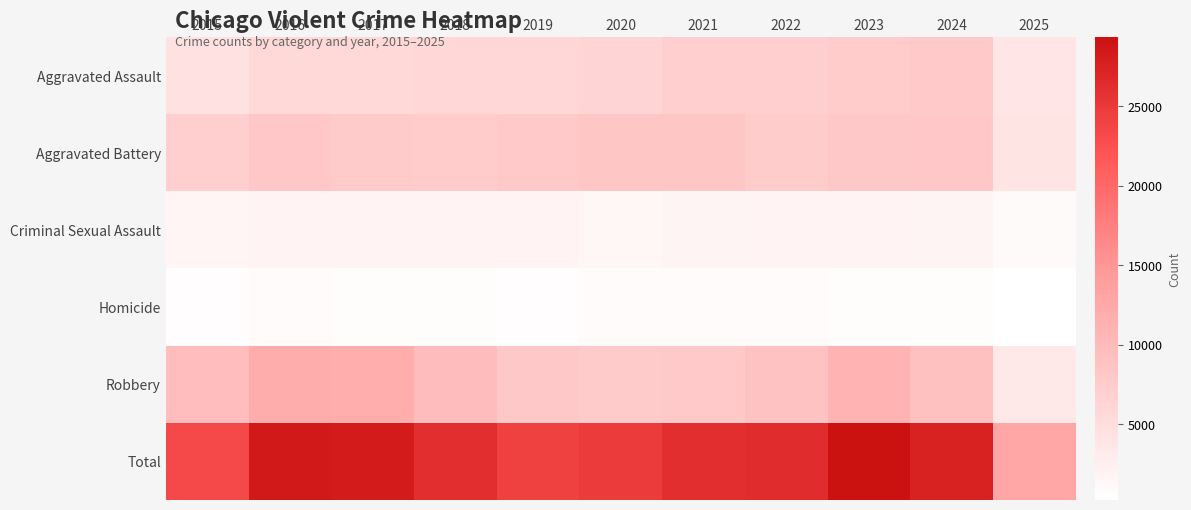

Which category has the lowest value across all series?

2025